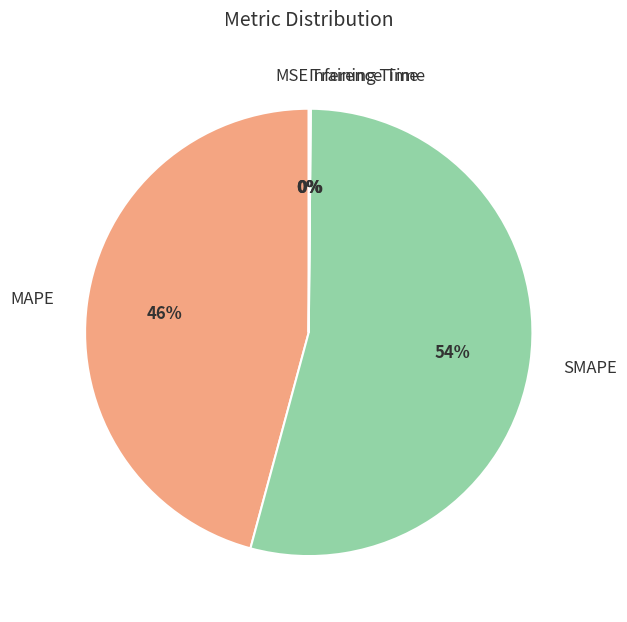

To the nearest percent, what is the difference between the largest and smallest slice percentages?

54%